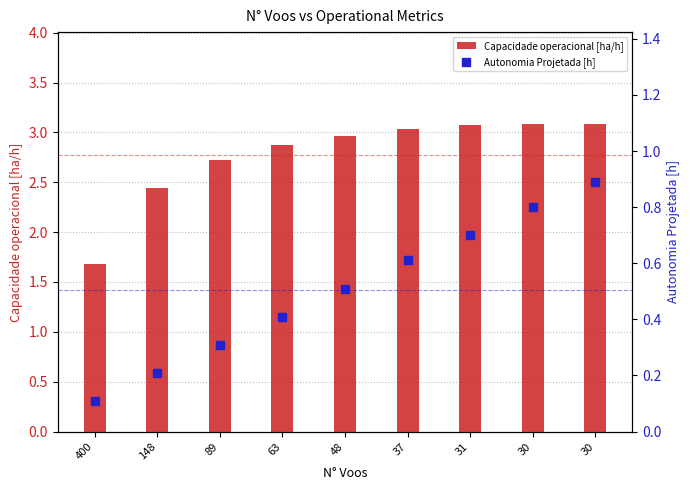

What are all the series names shown in the legend?

Capacidade operacional [ha/h], Autonomia Projetada [h]